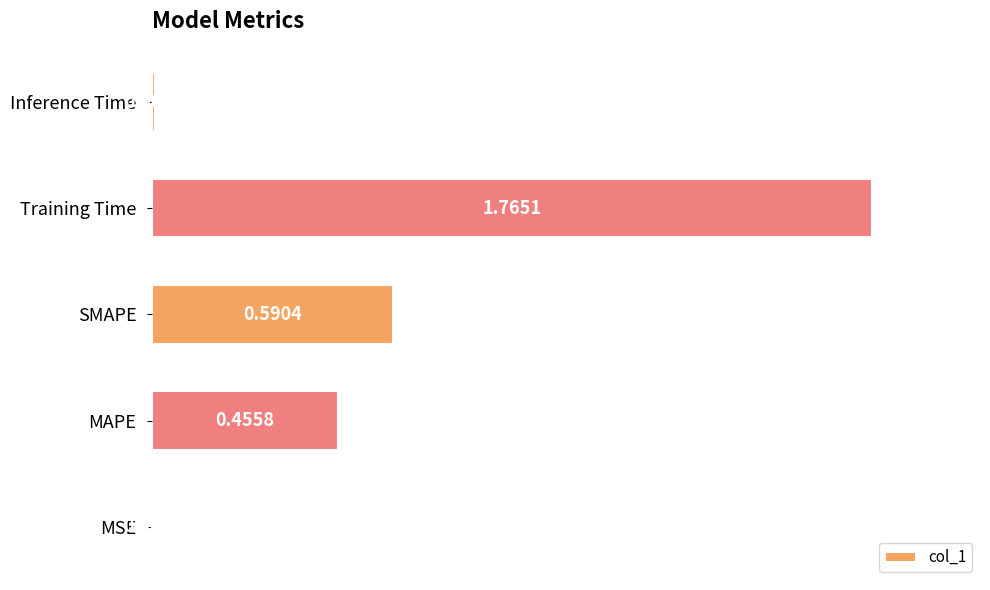

At which label is the value closest to 0?

MSE